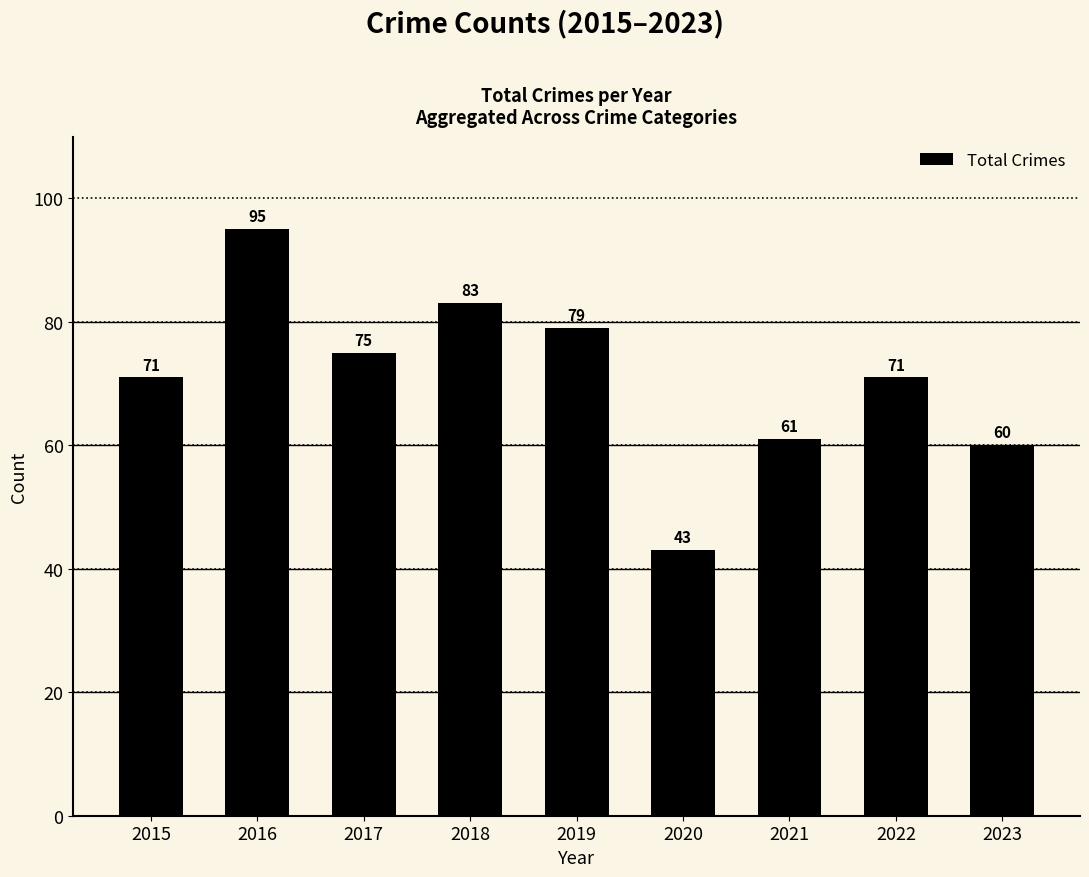

Read the value at 2019.

79